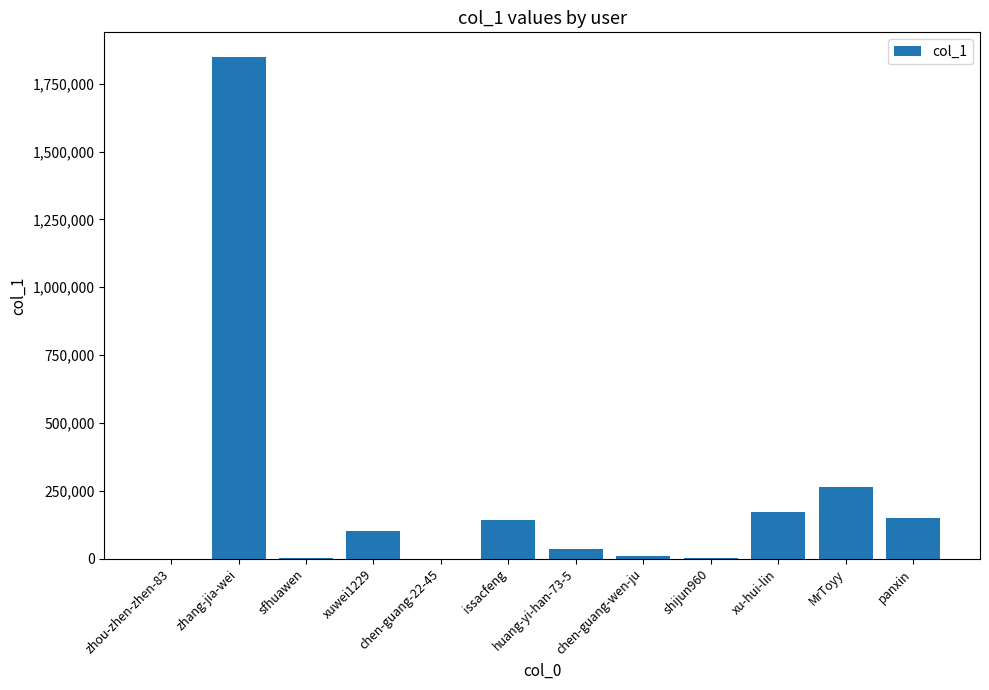

What is the change in value from xuwei1229 to xu-hui-lin?

+71648